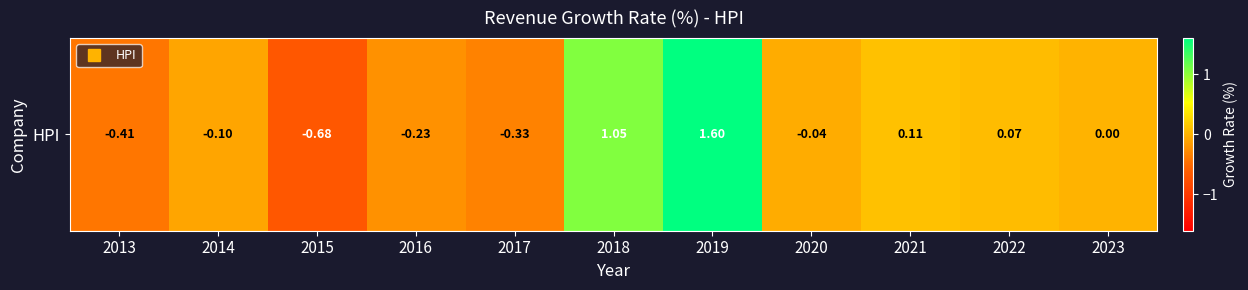

Reading left to right, extract all data points from this chart.

-0.4	-0.1	-0.7	-0.2	-0.3	1.1	1.6	-0.0	0.1	0.1	0.0